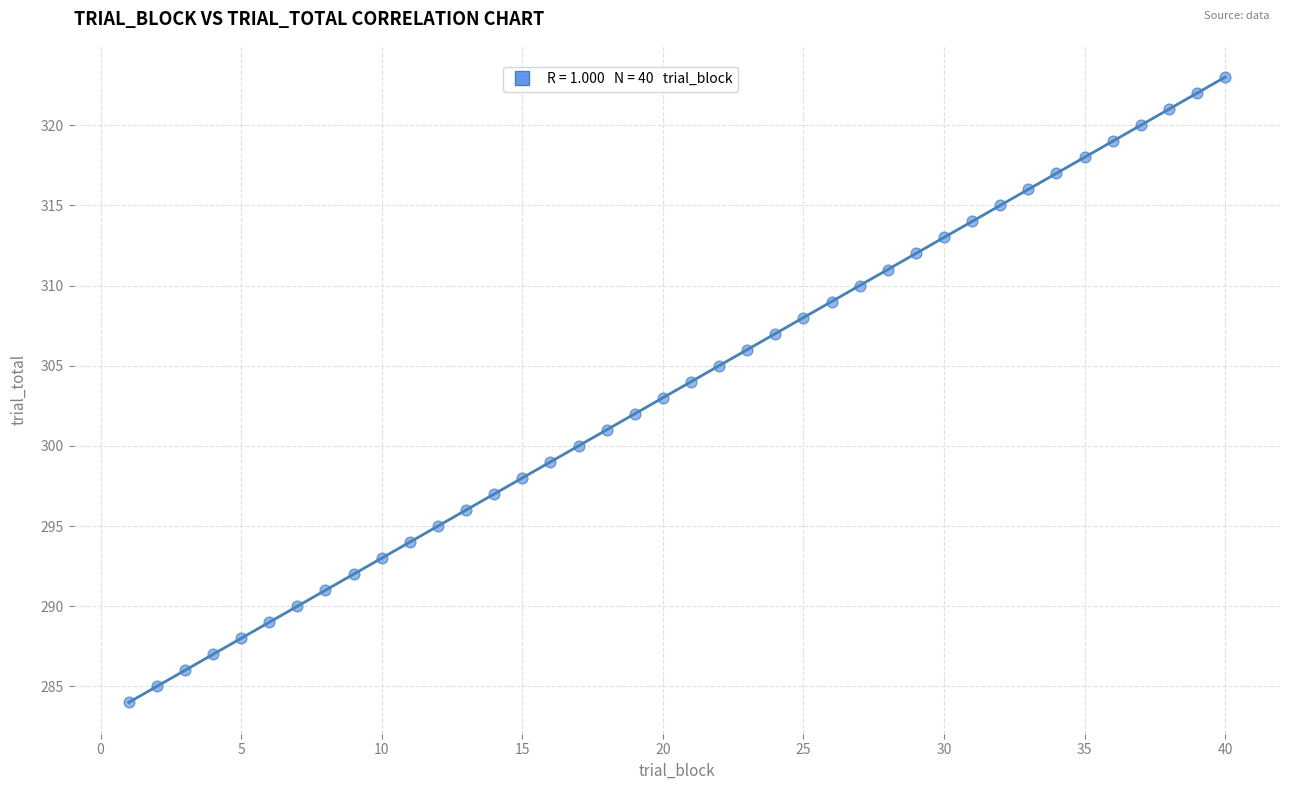

What is the range of X values (max minus min)?

39